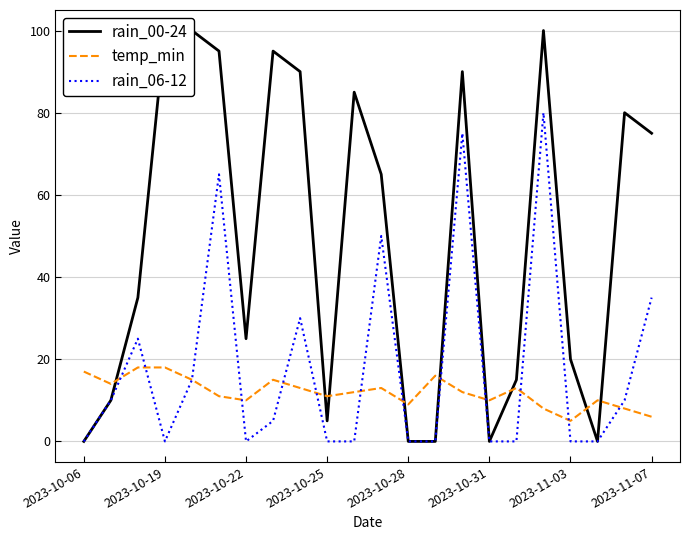

True or false: temp_min has more than 0 points higher than both neighbors.

True